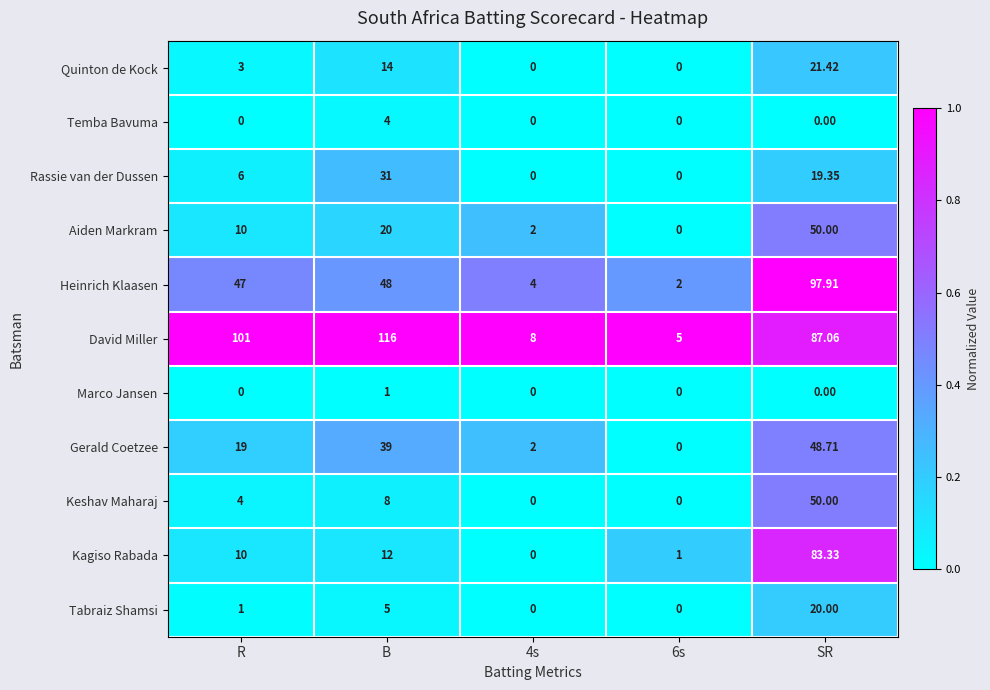

At which label does Gerald Coetzee reach its peak?

SR